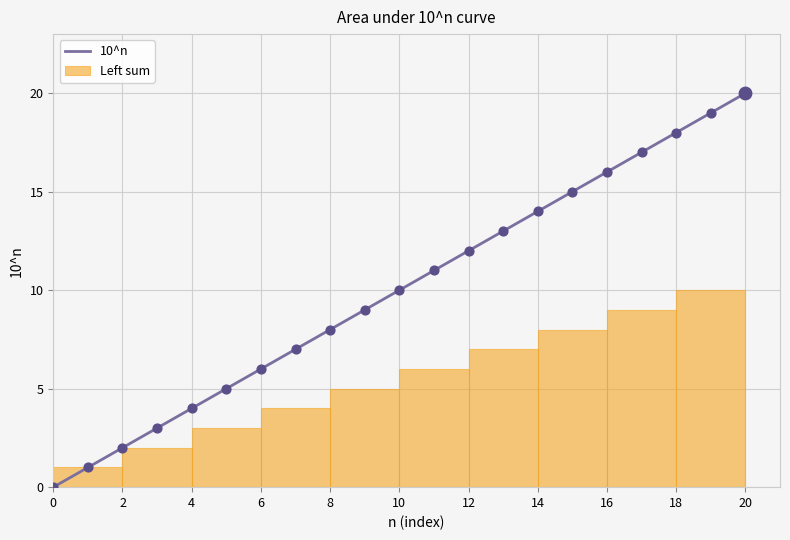

What is the change in value from 11 to 18?

+7